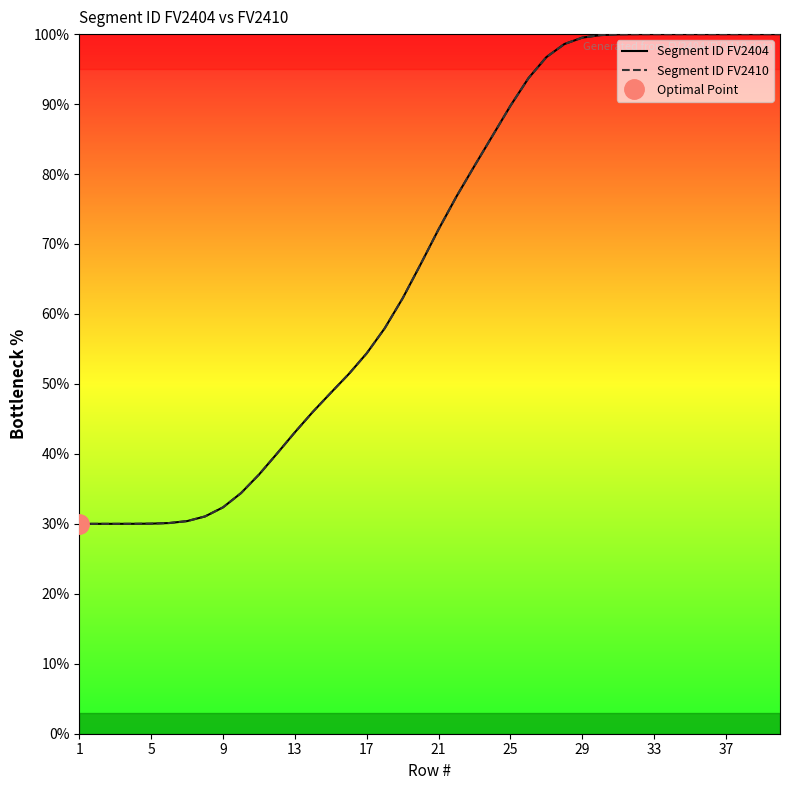

What is the minimum value for Segment ID FV2410?

30.0